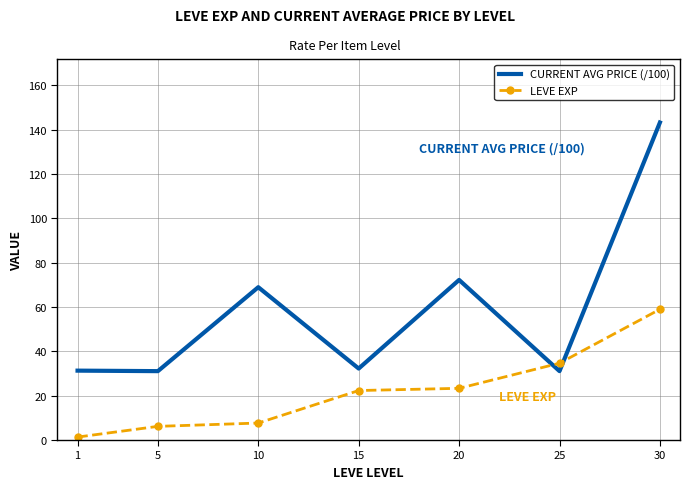

True or false: LEVE EXP and CURRENT AVG PRICE (/100) intersect in this chart.

True